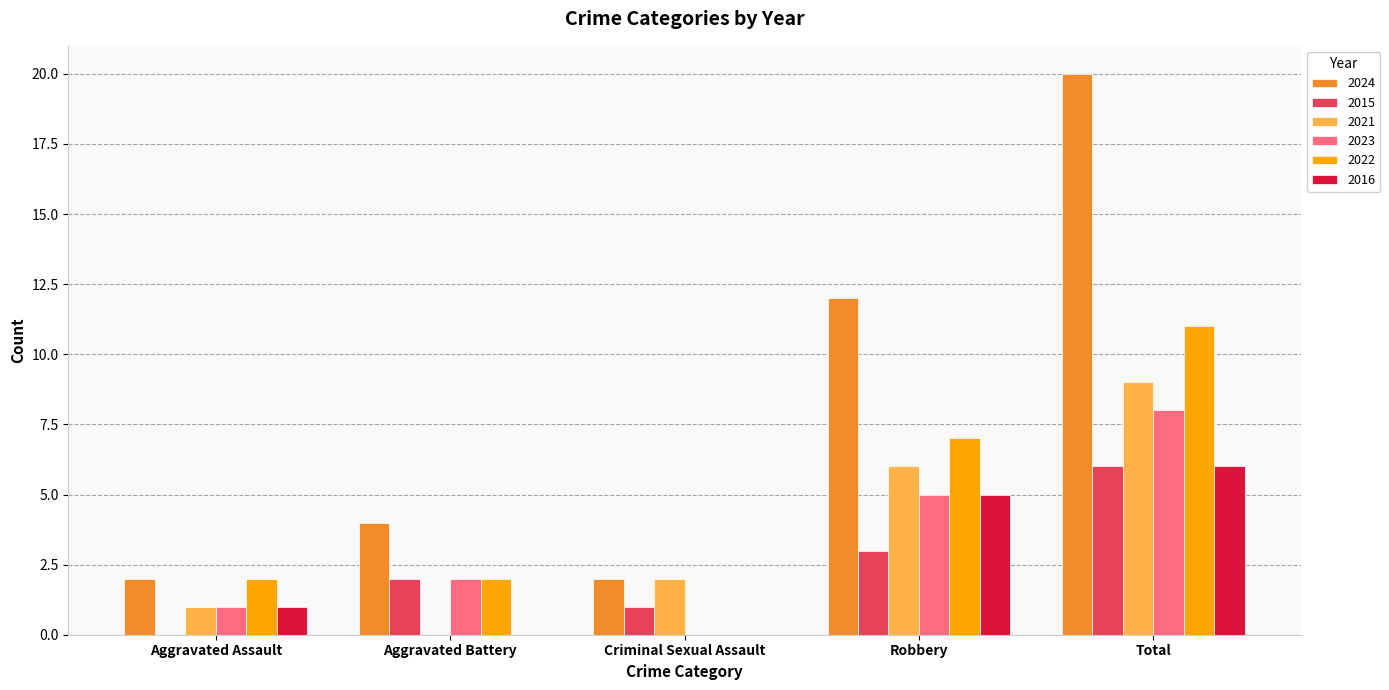

At which category is the sum across all series the highest?

Total